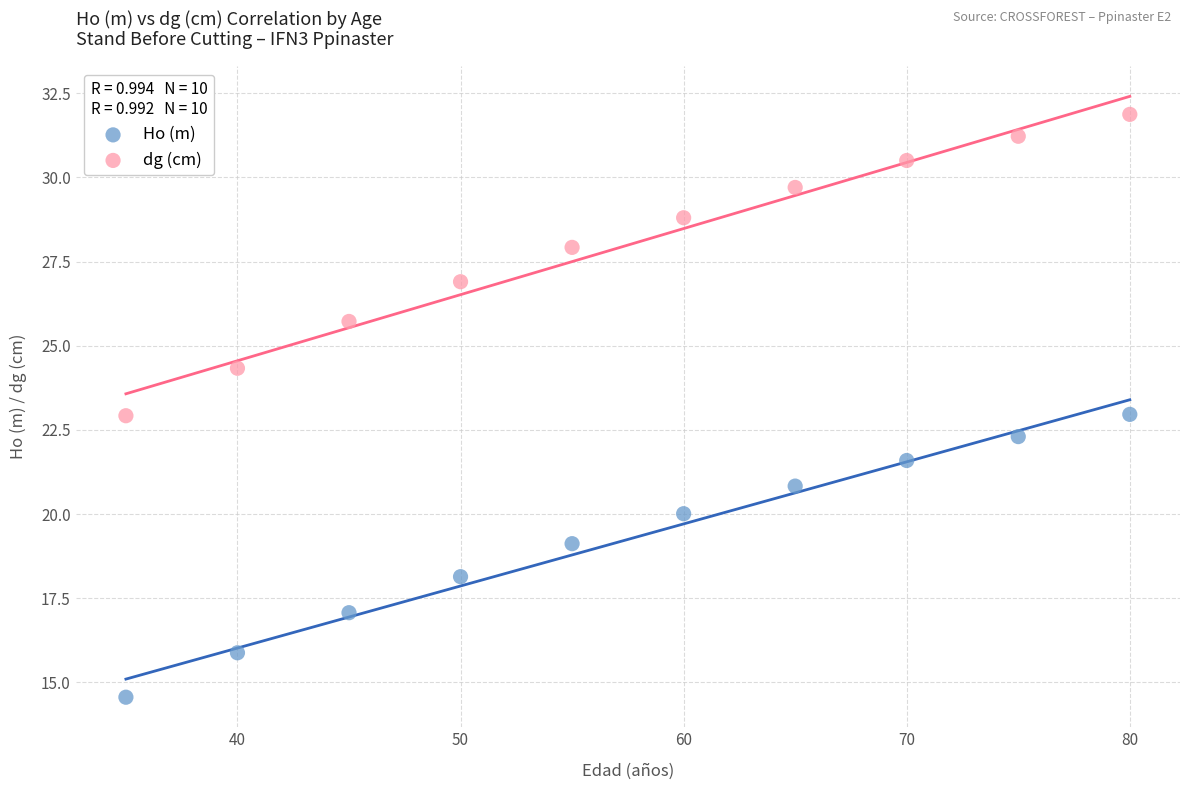

Which series reaches the maximum Y coordinate?

dg (cm)